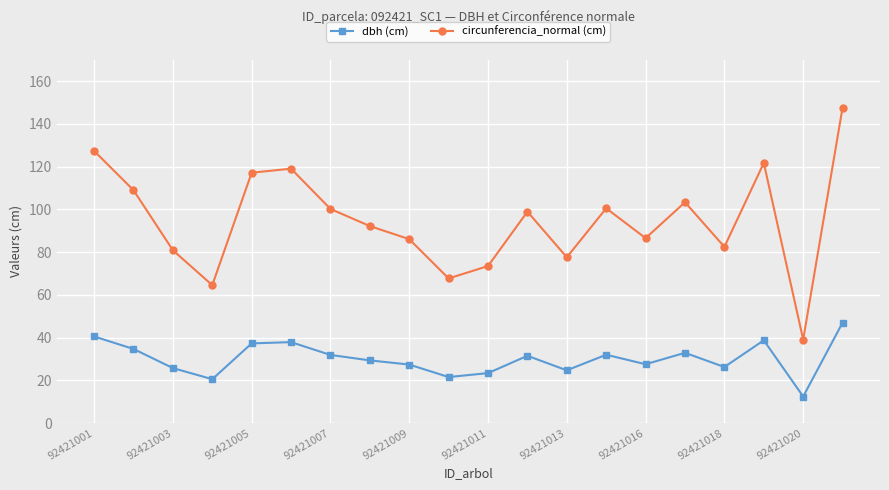

Which series has the largest total across all categories?

circunferencia_normal (cm)